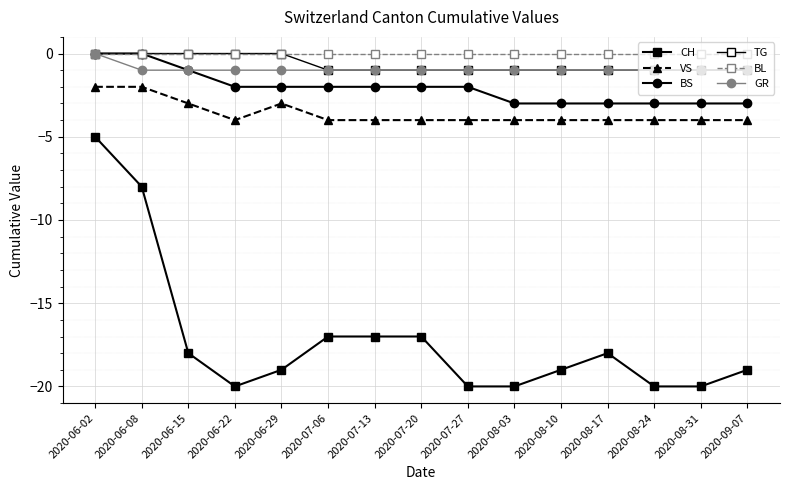

What is the difference between the second highest and minimum values in the CH series?

12